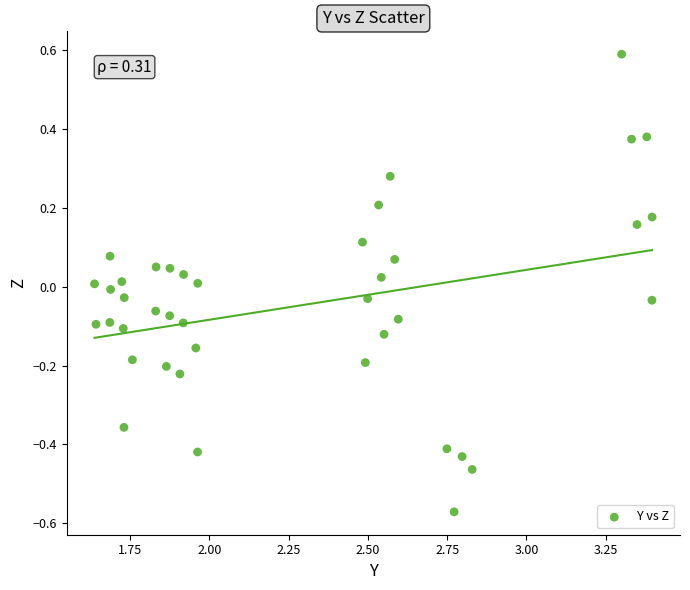

What is the range of X values (max minus min)?

1.8